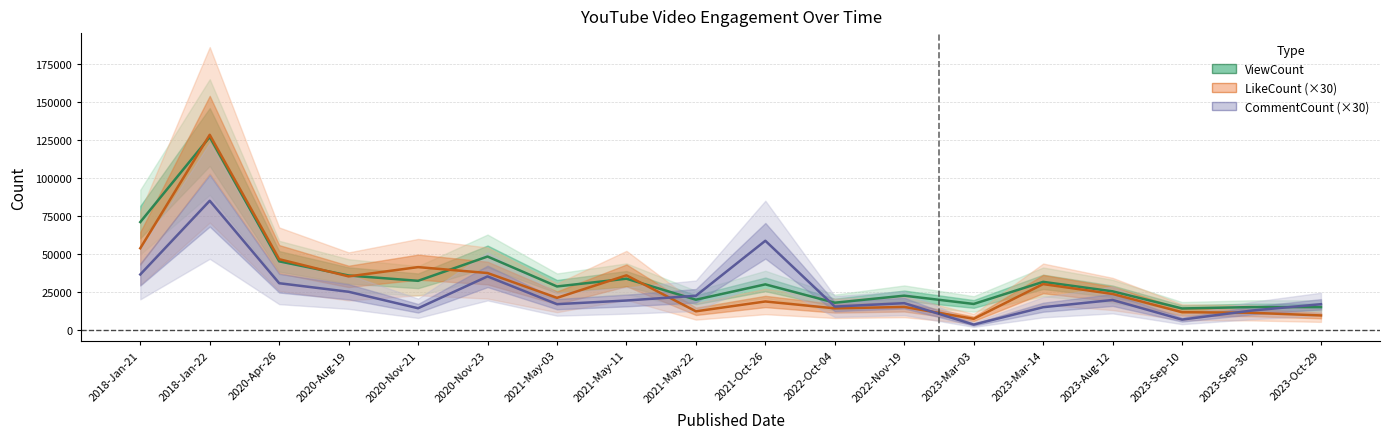

At which category does the chart reach its peak across all series?

2018-Jan-22